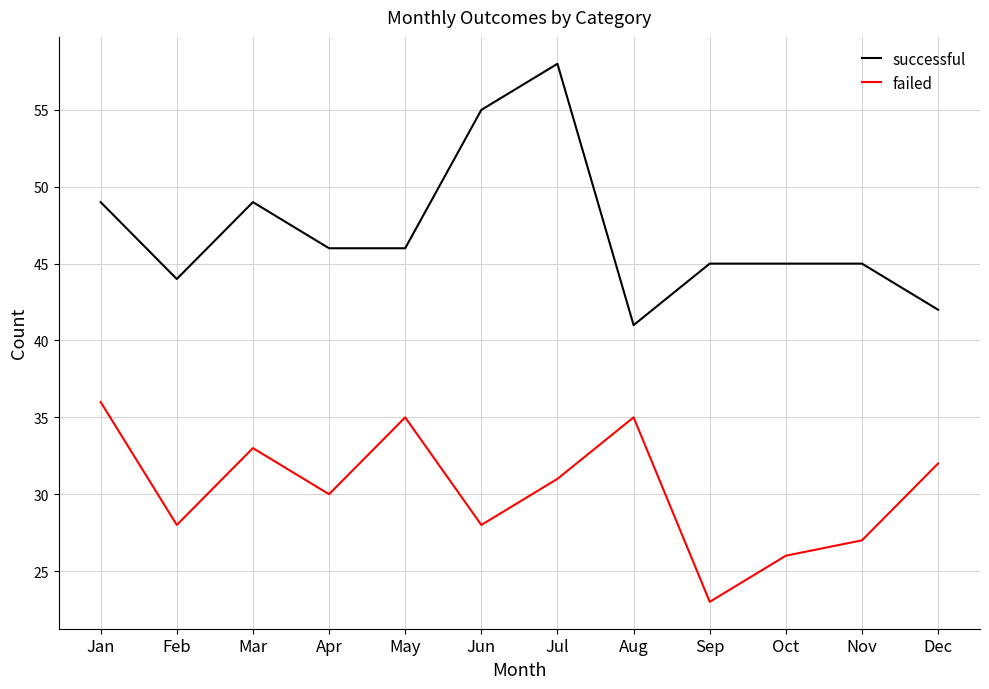

True or false: successful and failed cross at least once.

False